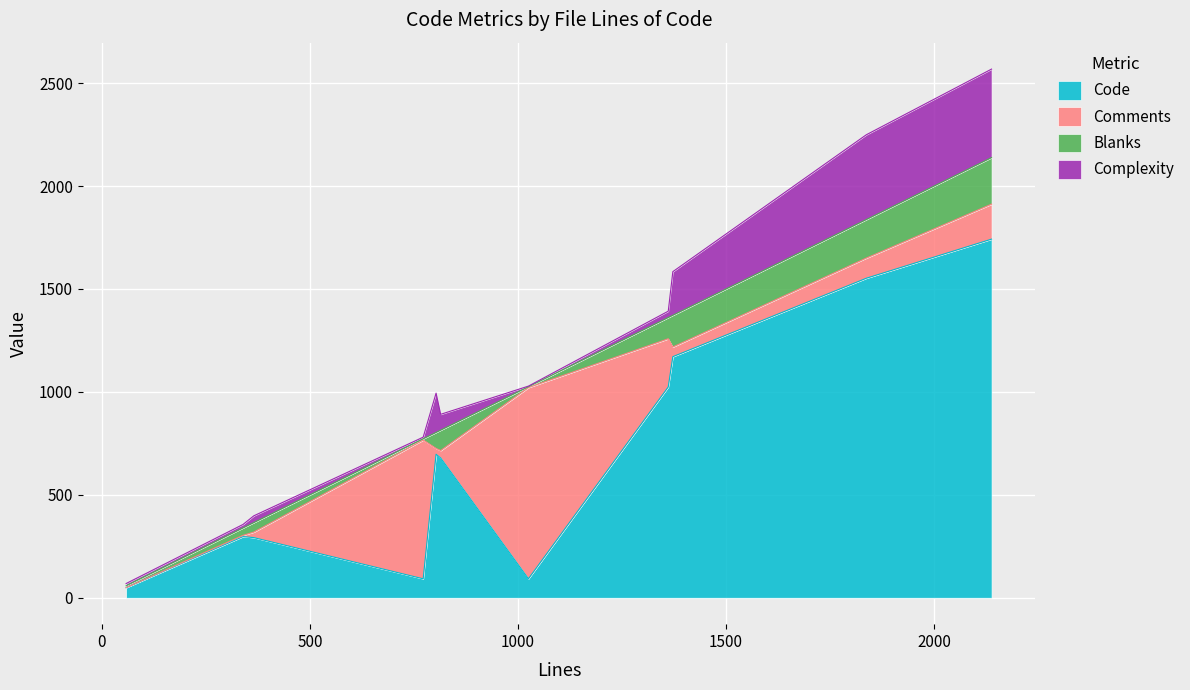

What is the maximum value for Code?

1742